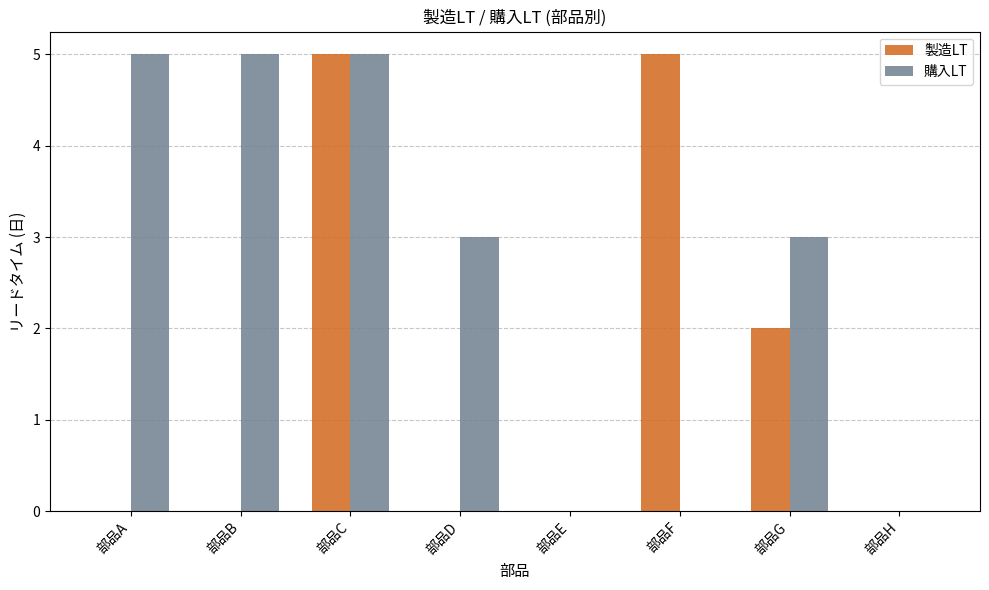

How many distinct data groups are displayed?

2